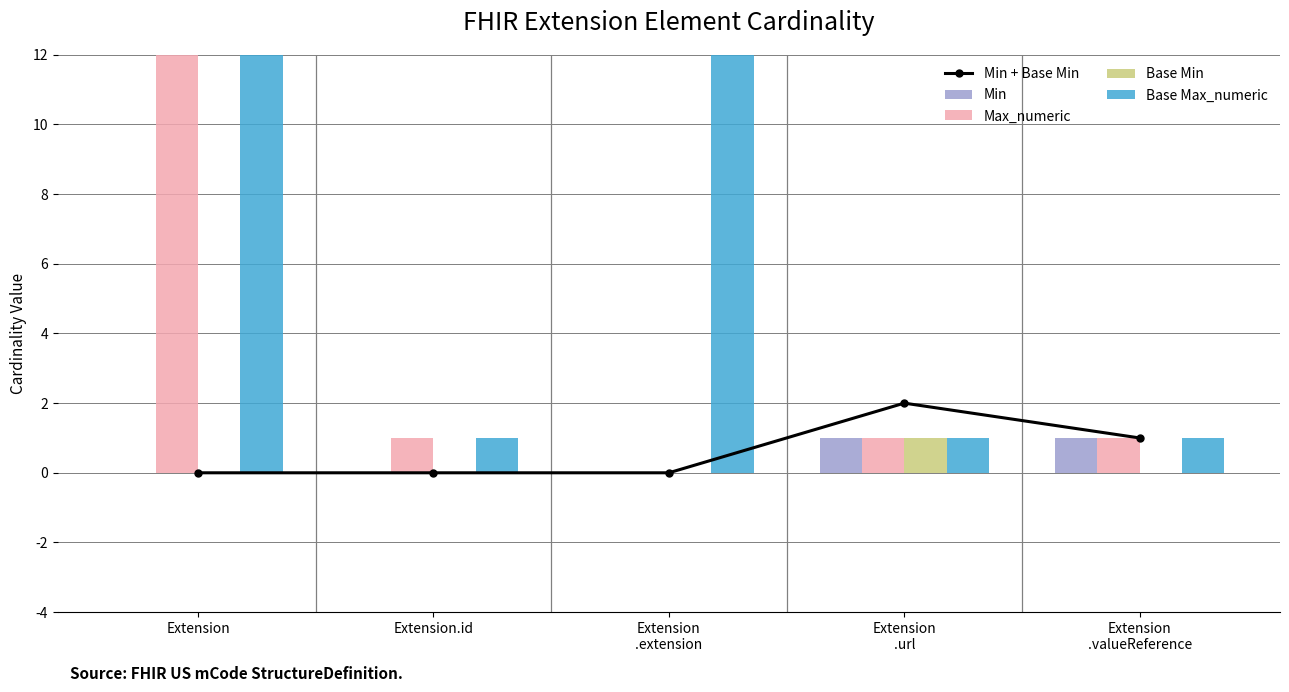

Which category has the highest value in the Base Min series?

Extension
.url